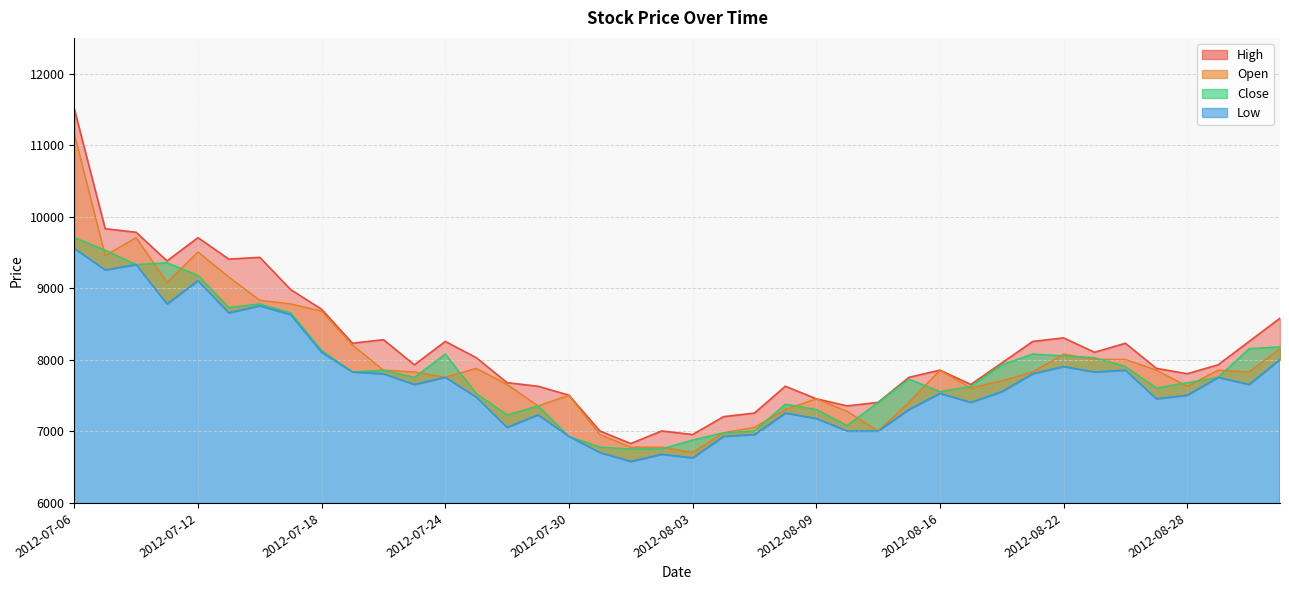

Which series changed the most between 2012-08-01 and 2012-08-29?

Low